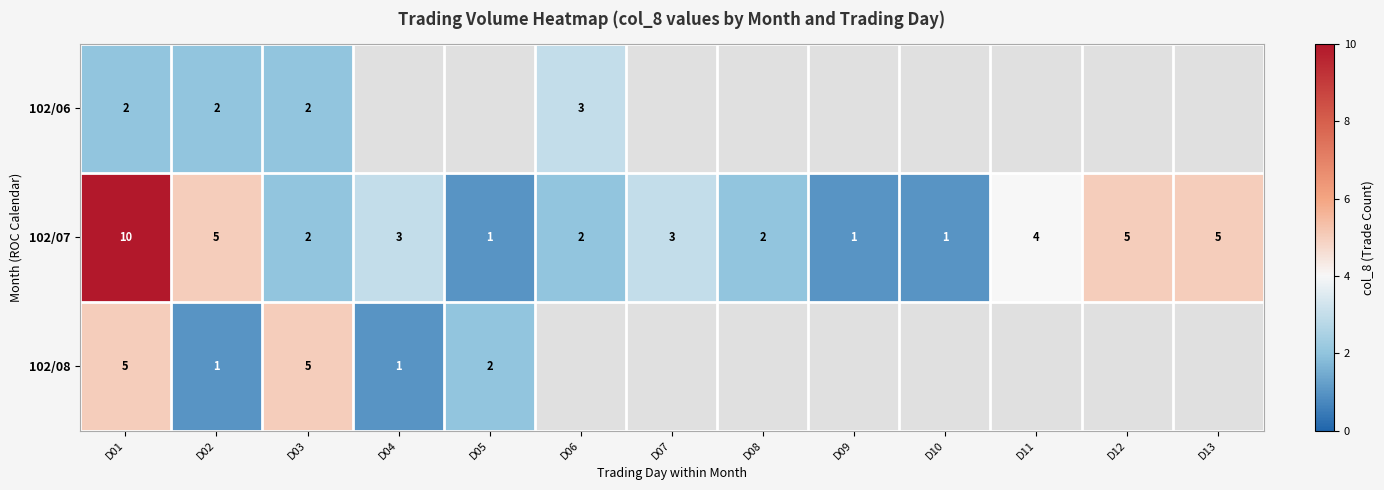

The value of 102/07 at D02 is 8. True or false?

False